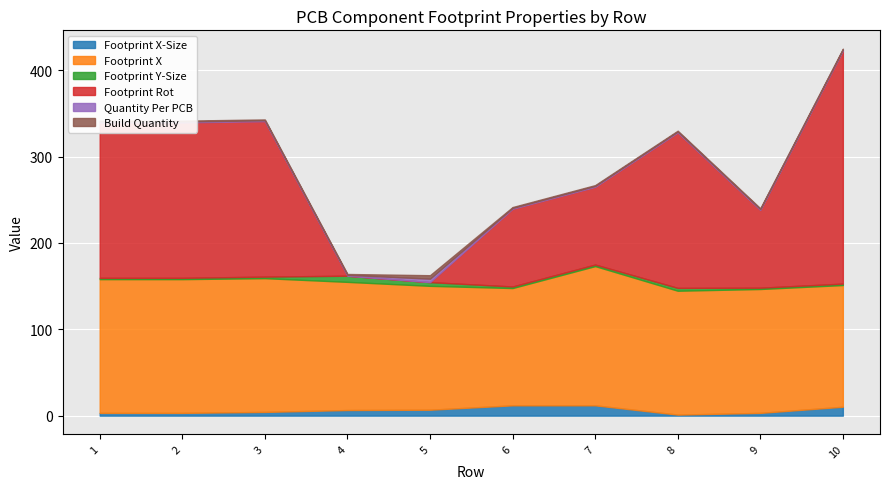

The value of Build Quantity at 10 is 0.2. True or false?

False